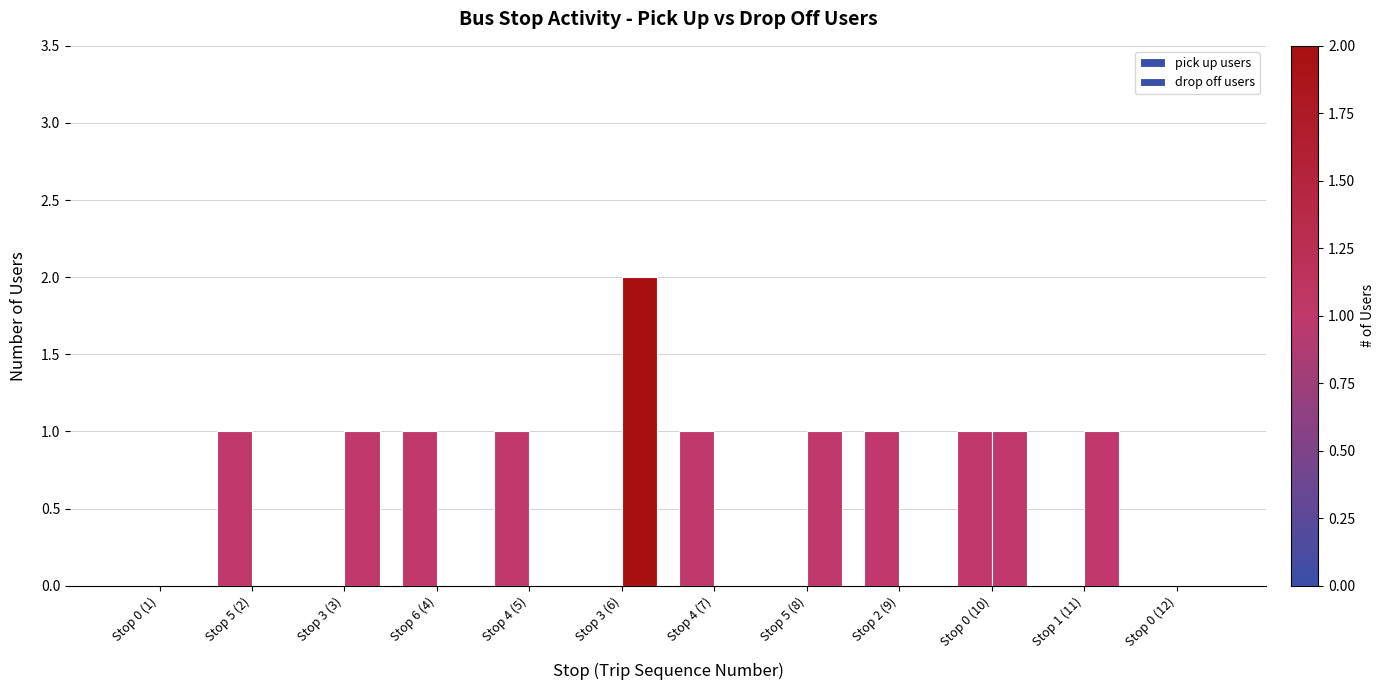

How many groups of bars are there?

12